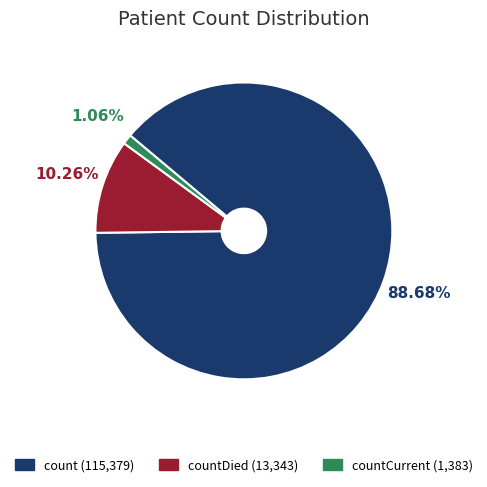

Is there a majority slice in this chart?

Yes